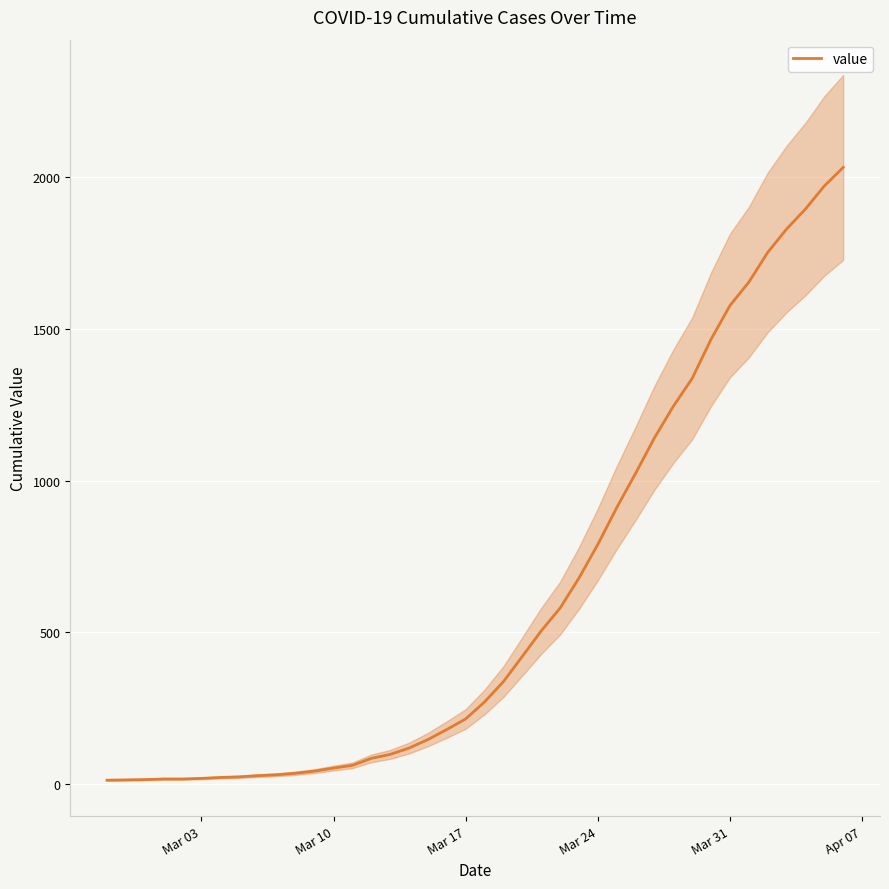

Reading left to right, list all the values displayed in this chart.

13	14	15	17	17	19	22	24	28	31	36	43	53	62	85	98	119	147	180	215	271	338	421	505	580	679	790	911	1024	1141	1245	1337	1466	1577	1654	1752	1829	1895	1971	2032